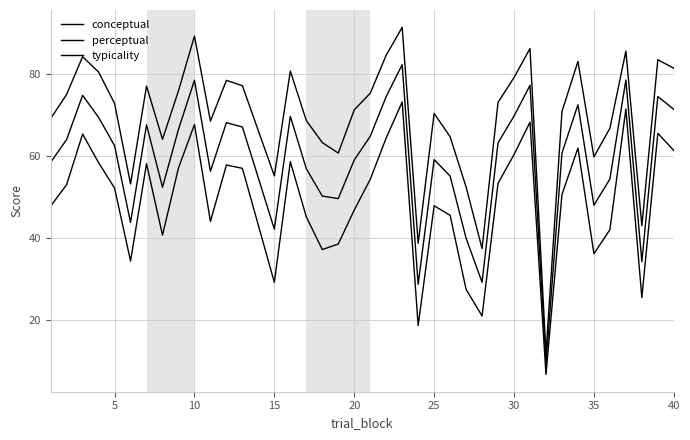

List the series in order of their overall mean, highest first.

conceptual, typicality, perceptual